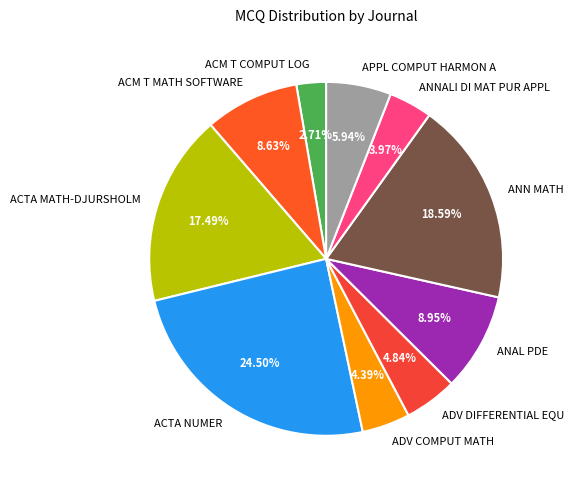

What is the largest slice in the pie chart?

ACTA NUMER